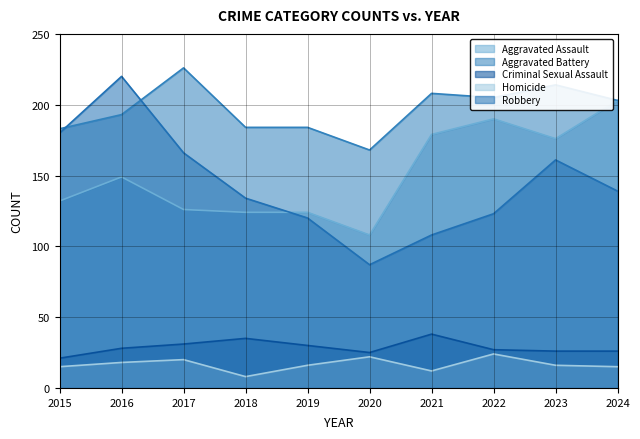

Where is the first local minimum for Aggravated Assault?

2020